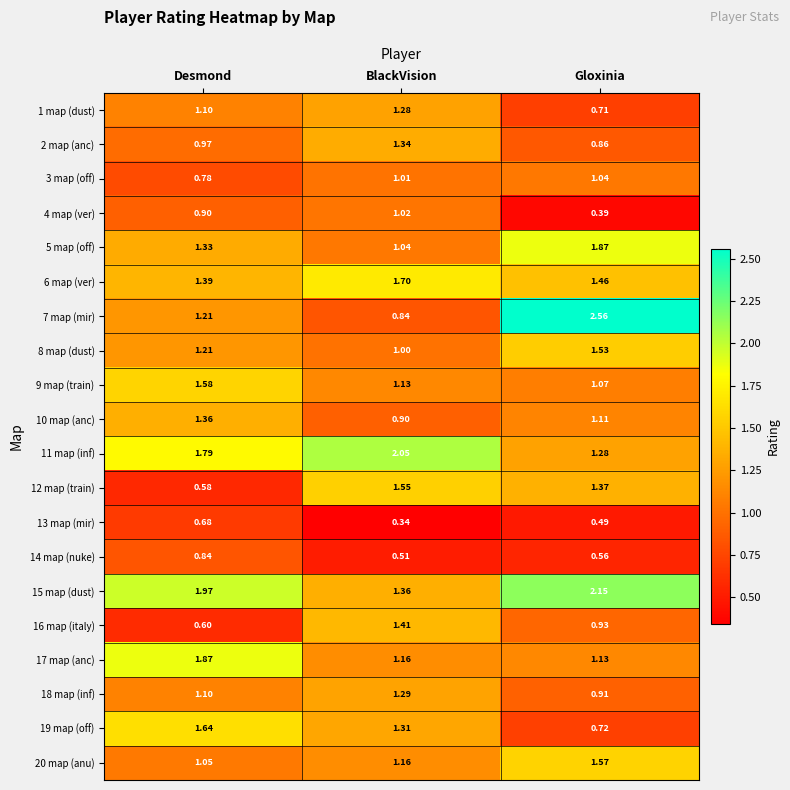

Where is 12 map (train) nearest to the value 1?

Gloxinia